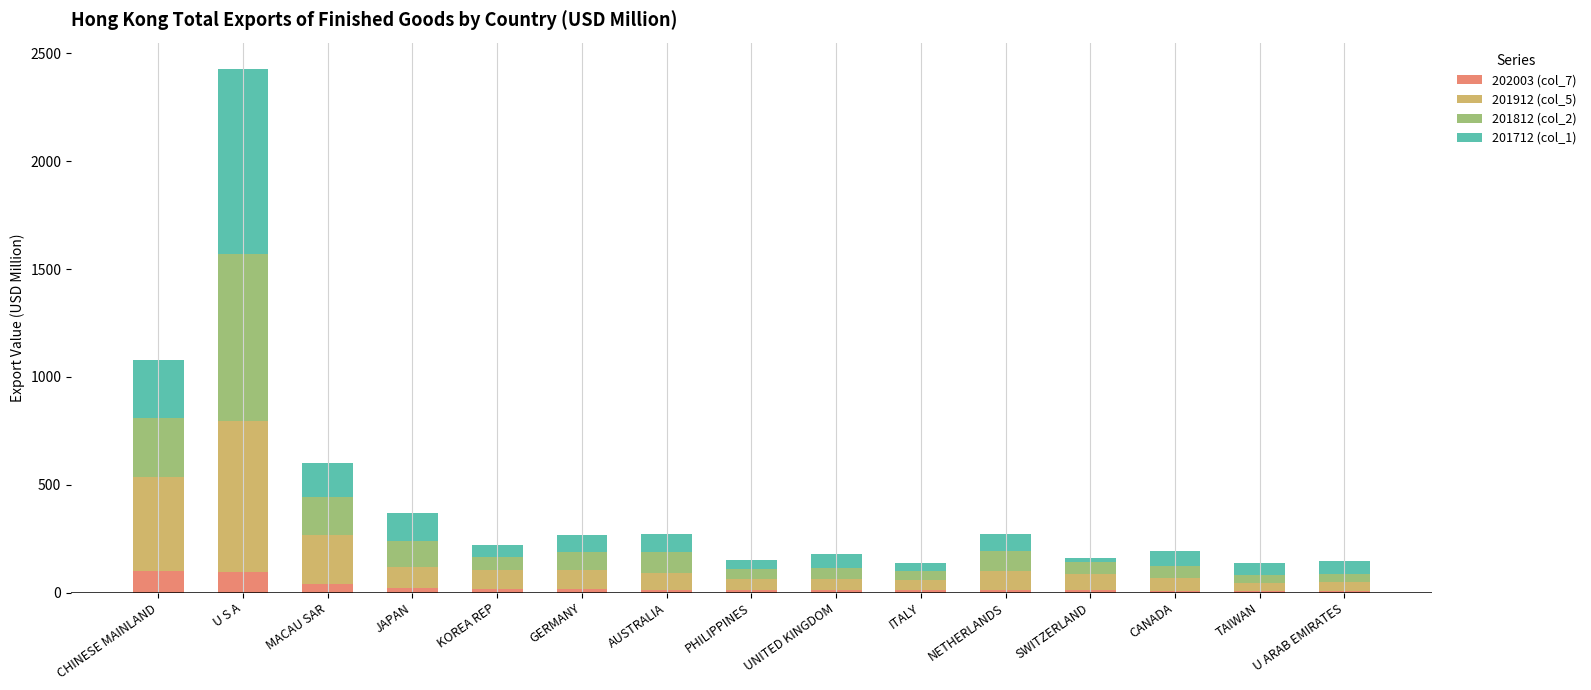

At which category is the sum across all series the highest?

U S A